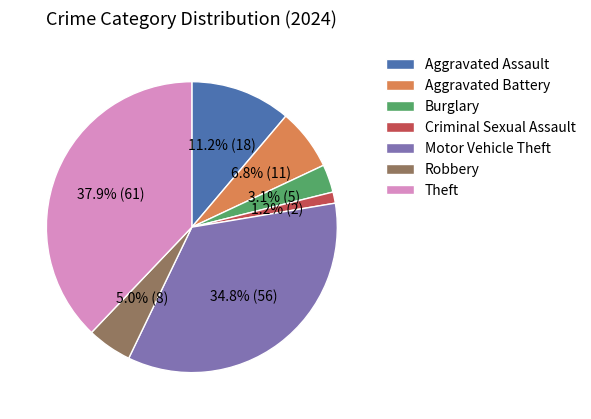

To the nearest percent, what is the average slice percentage?

14%